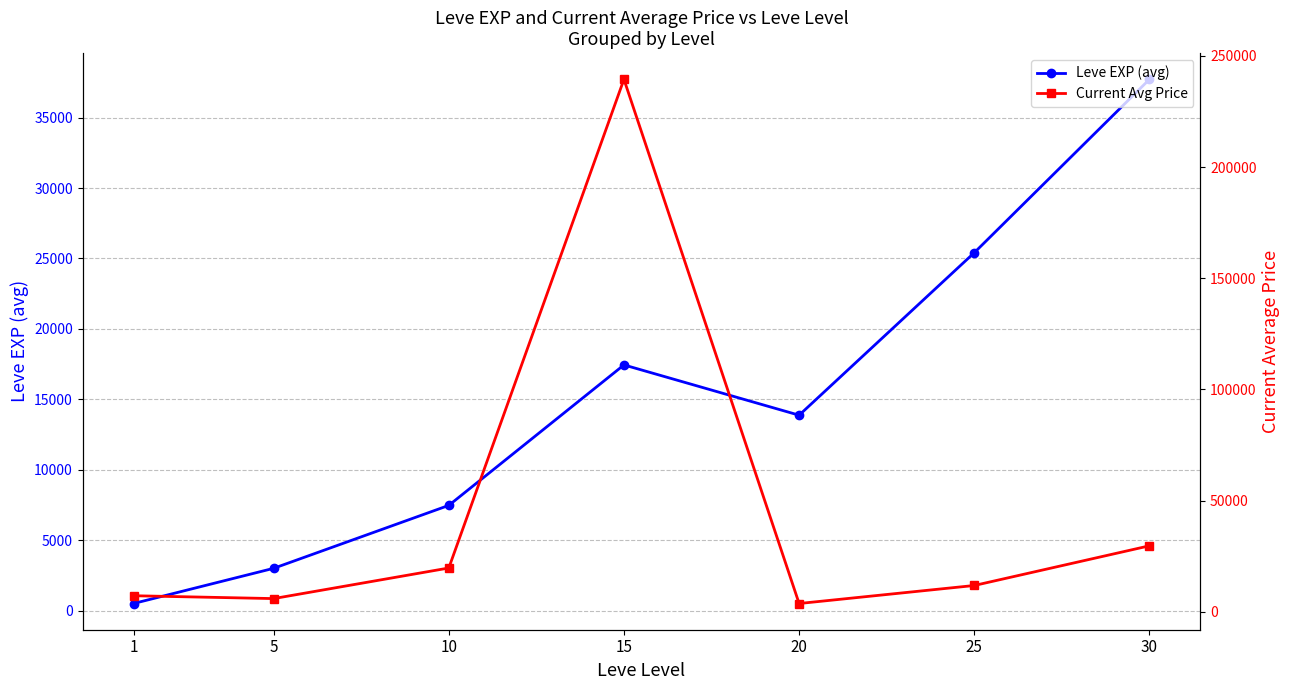

At which label does Leve EXP (avg) reach its peak?

30